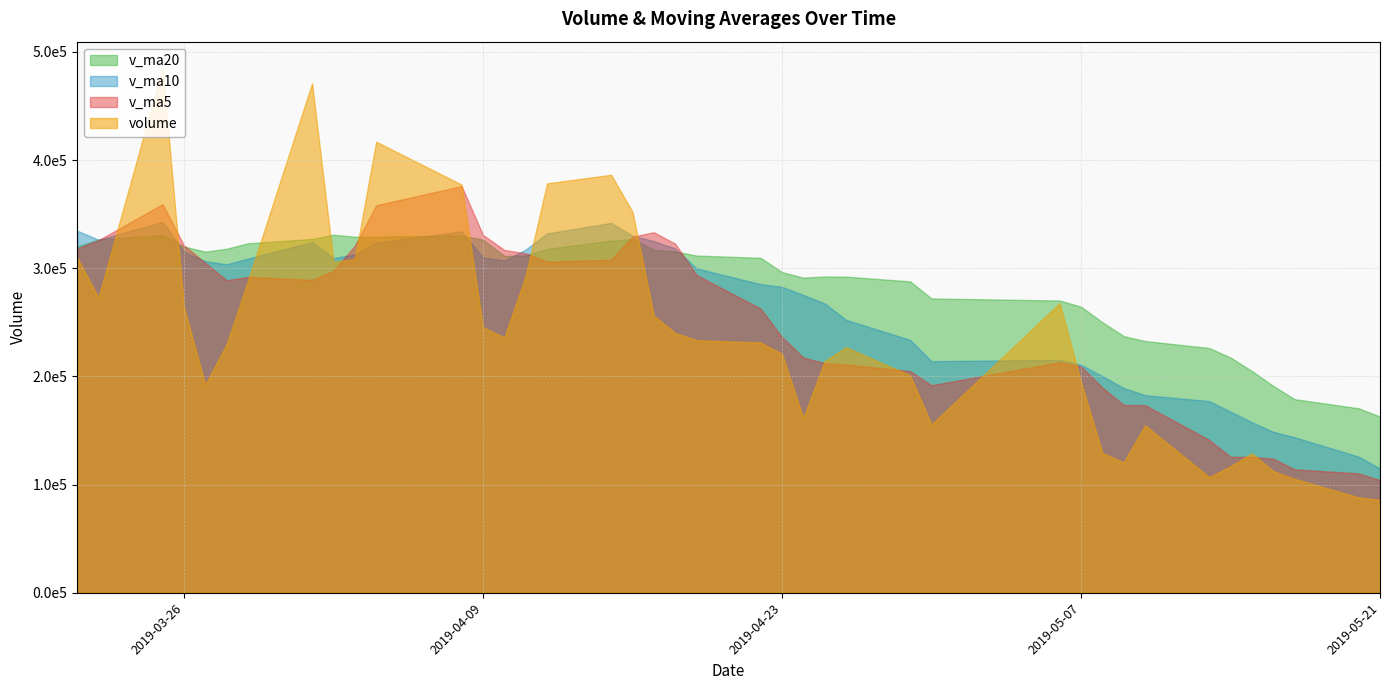

Reading left to right, extract all data points from this chart.

volume: 2019-05-21=85919.9	2019-05-20=88230.9	2019-05-17=105362.8	2019-05-16=112504.7	2019-05-15=129021.7	2019-05-14=116965.1	2019-05-13=107003.6	2019-05-10=154809.9	2019-05-09=120673.9	2019-05-08=129329.2	2019-05-07=195025.3	2019-05-06=267869.4	2019-04-30=155631.6	2019-04-29=201070.1	2019-04-26=227016.8	2019-04-25=214196.2	2019-04-24=161590.1	2019-04-23=220863.4	2019-04-22=231393.8	2019-04-19=233556.4	2019-04-18=240174.6	2019-04-17=256340.3	2019-04-16=352324.3	2019-04-15=386481.5	2019-04-12=378543.4	2019-04-11=293065.2	2019-04-10=236015.0	2019-04-09=245652.9	2019-04-08=377408.6	2019-04-04=417048.8	2019-04-03=308643.8	2019-04-02=305885.3	2019-04-01=471167.0	2019-03-29=288682.8	2019-03-28=229833.0	2019-03-27=192581.0	2019-03-26=264107.2	2019-03-25=485266.2	2019-03-22=272969.8	2019-03-21=309919.9
v_ma5: 2019-05-21=104208.0	2019-05-20=110417.0	2019-05-17=114171.6	2019-05-16=124061.0	2019-05-15=125694.8	2019-05-14=125756.4	2019-05-13=141368.4	2019-05-10=173541.5	2019-05-09=173705.9	2019-05-08=189785.1	2019-05-07=209322.6	2019-05-06=213156.8	2019-04-30=191901.0	2019-04-29=204947.3	2019-04-26=211012.1	2019-04-25=212320.0	2019-04-24=217515.7	2019-04-23=236465.7	2019-04-22=262757.9	2019-04-19=293775.5	2019-04-18=322772.8	2019-04-17=333351.0	2019-04-16=329285.9	2019-04-15=307951.6	2019-04-12=306137.0	2019-04-11=313838.1	2019-04-10=316953.8	2019-04-09=330927.9	2019-04-08=376030.7	2019-04-04=358285.5	2019-04-03=320842.4	2019-04-02=297629.8	2019-04-01=289274.2	2019-03-29=292094.0	2019-03-28=288951.4	2019-03-27=304968.8	2019-03-26=321217.2	2019-03-25=359292.3	2019-03-22=326012.6	2019-03-21=318450.0
v_ma10: 2019-05-21=114982.2	2019-05-20=125892.7	2019-05-17=143856.6	2019-05-16=148883.4	2019-05-15=157740.0	2019-05-14=167539.5	2019-05-13=177262.6	2019-05-10=182721.2	2019-05-09=189326.6	2019-05-08=200398.6	2019-05-07=210821.3	2019-05-06=215336.2	2019-04-30=214183.3	2019-04-29=233852.6	2019-04-26=252393.8	2019-04-25=267546.4	2019-04-24=275433.3	2019-04-23=282875.8	2019-04-22=285354.8	2019-04-19=299956.2	2019-04-18=318305.5	2019-04-17=325152.4	2019-04-16=330106.9	2019-04-15=341991.1	2019-04-12=332211.3	2019-04-11=317340.2	2019-04-10=307291.8	2019-04-09=310101.0	2019-04-08=334062.3	2019-04-04=323618.5	2019-04-03=312905.6	2019-04-02=309423.5	2019-04-01=324283.3	2019-03-29=309053.3	2019-03-28=303700.7	2019-03-27=306583.6	2019-03-26=315432.5	2019-03-25=342887.3	2019-03-22=326436.8	2019-03-21=334818.4
v_ma20: 2019-05-21=162901.7	2019-05-20=170614.5	2019-05-17=179020.0	2019-05-16=191368.0	2019-05-15=205066.9	2019-05-14=217543.0	2019-05-13=226348.0	2019-05-10=232798.5	2019-05-09=237340.7	2019-05-08=250177.4	2019-05-07=264563.4	2019-05-06=270244.3	2019-04-30=272145.1	2019-04-29=287921.9	2019-04-26=292302.5	2019-04-25=292443.3	2019-04-24=291362.6	2019-04-23=296488.4	2019-04-22=309708.5	2019-04-19=311787.3	2019-04-18=315605.5	2019-04-17=317287.9	2019-04-16=327195.1	2019-04-15=325522.2	2019-04-12=317956.0	2019-04-11=311961.9	2019-04-10=311362.1	2019-04-09=326494.2	2019-04-08=330249.6	2019-04-04=329218.5	2019-04-03=329146.2	2019-04-02=331079.4	2019-04-01=327139.4	2019-03-29=323163.2	2019-03-28=318131.0	2019-03-27=315398.9	2019-03-26=320181.2	2019-03-25=330759.4	2019-03-22=326687.1	2019-03-21=320134.4